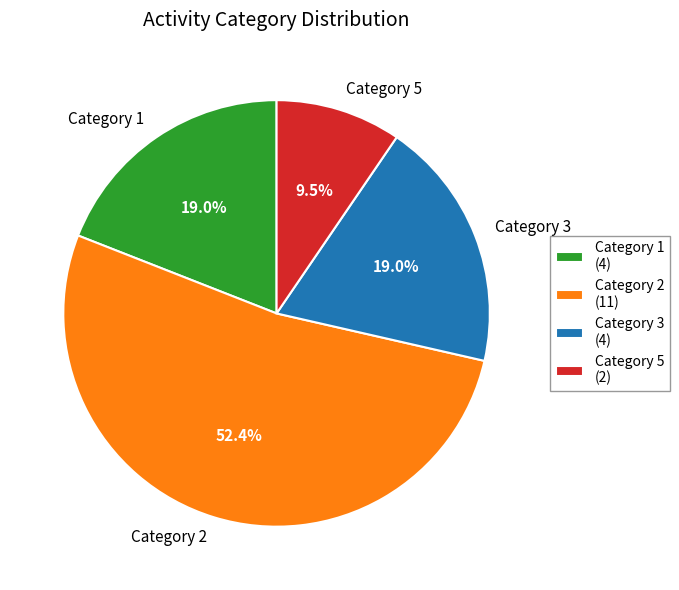

Do Category 5 and Category 3 together represent more than half of the pie?

No